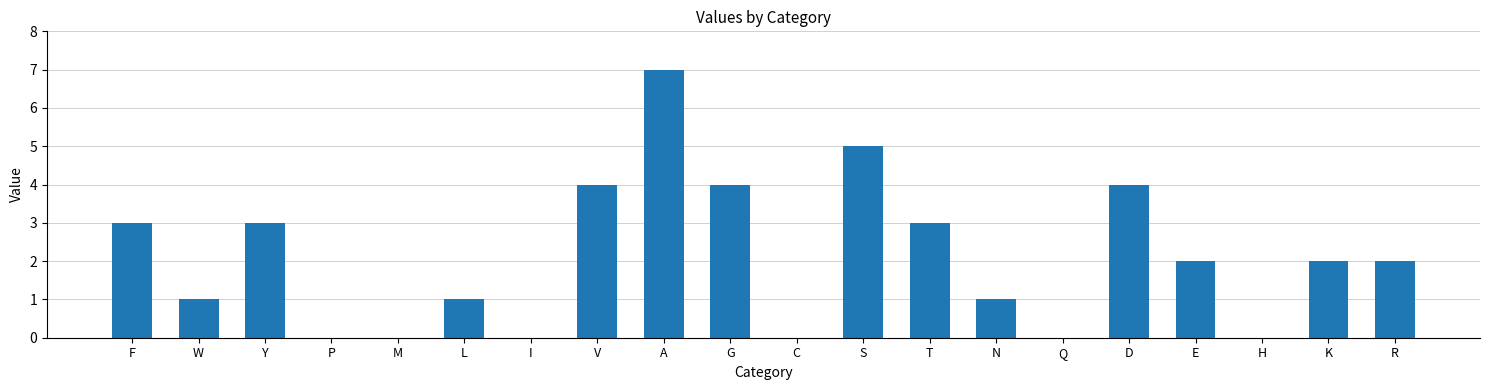

Does the chart contain stacked bars?

No